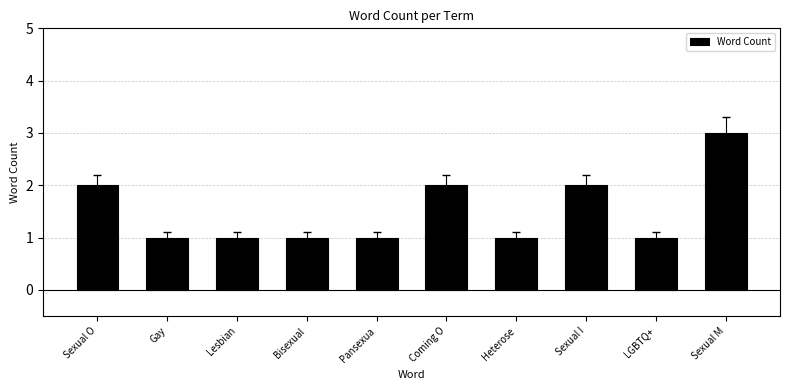

Reading right to left, extract all data points from this chart.

3	1	2	1	2	1	1	1	1	2